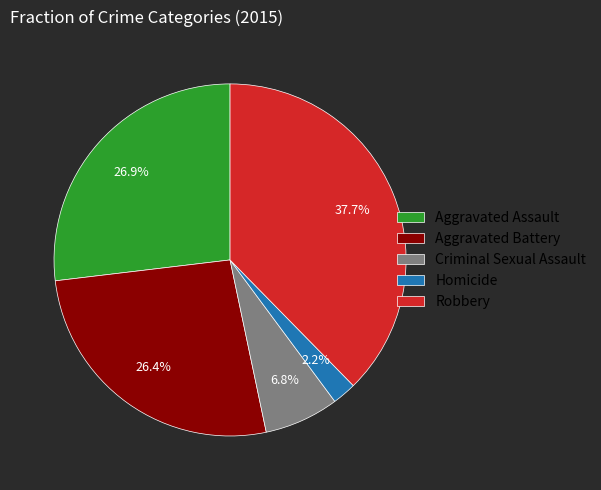

How many segments does this pie chart have?

5